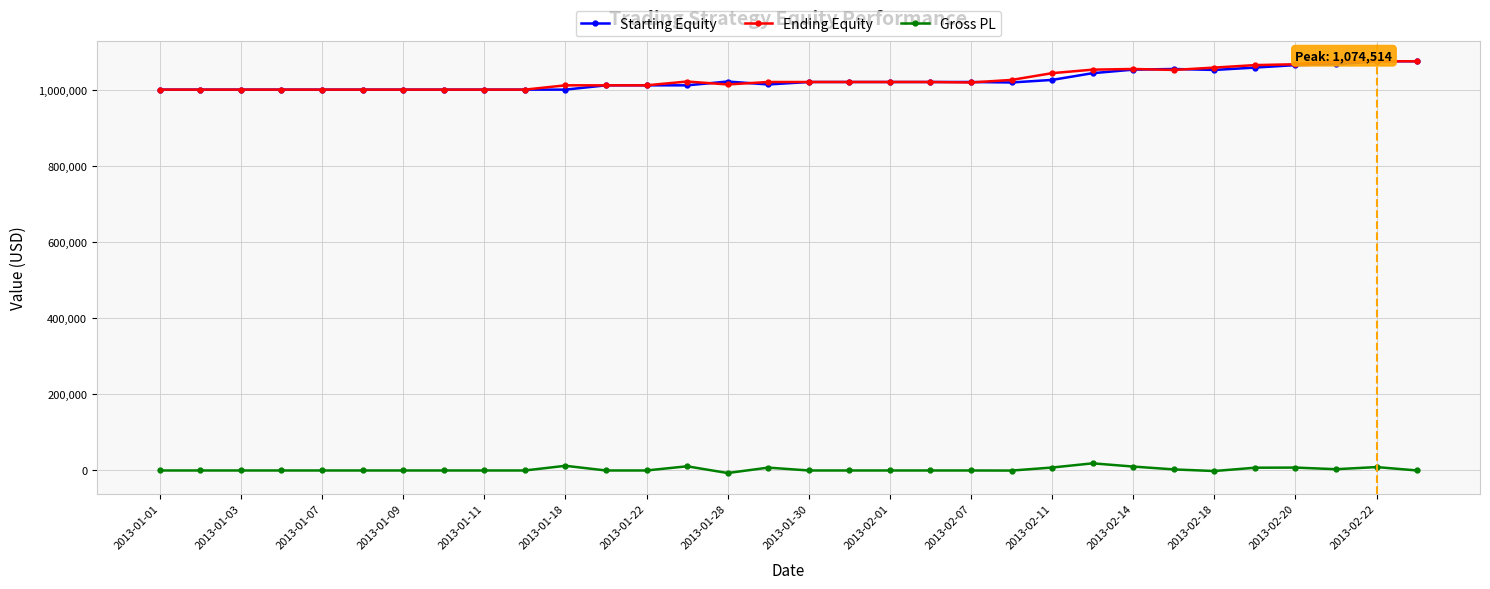

What is the value of the Ending Equity point at the 5th from the left?

1000000.0